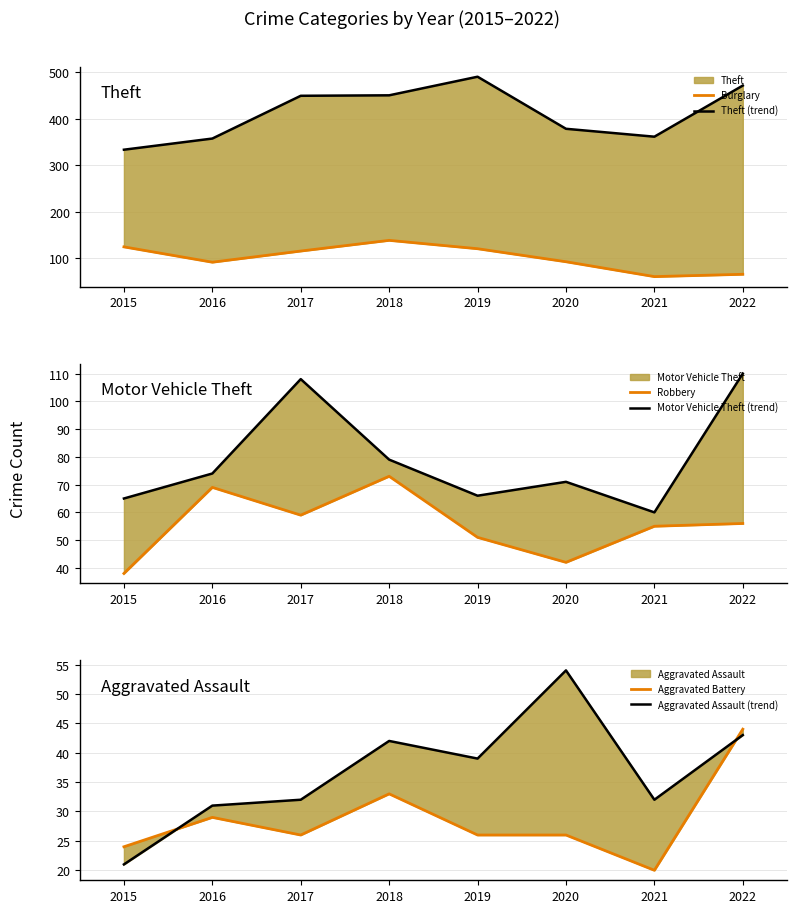

What is the difference between the maximum and minimum values in the Aggravated Assault (line) series?

33